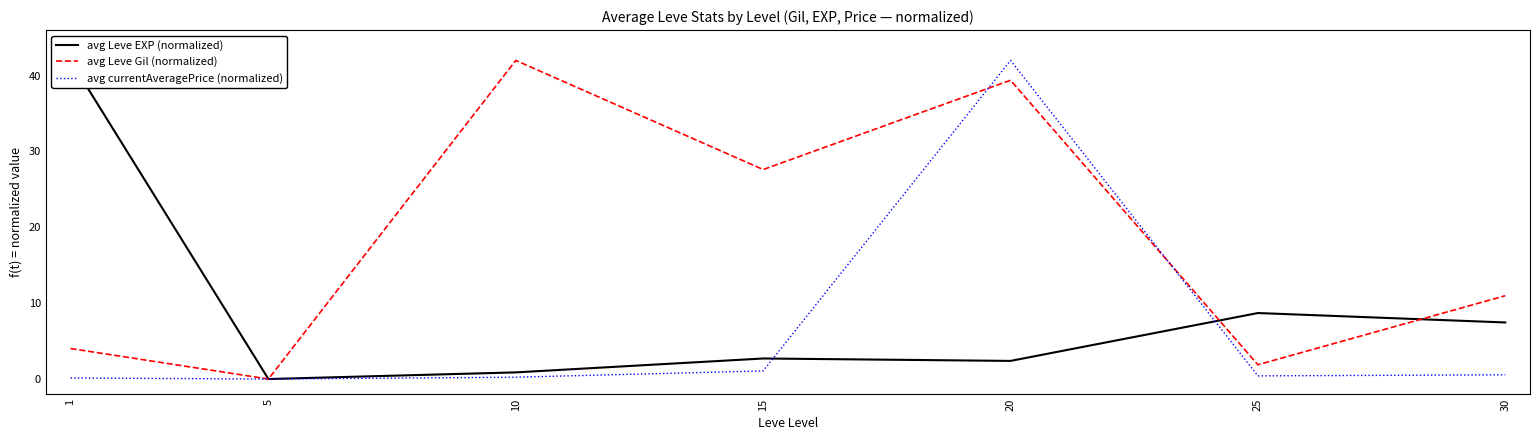

What is the difference between the maximum and minimum values in the avg Leve EXP (normalized) series?

42.0